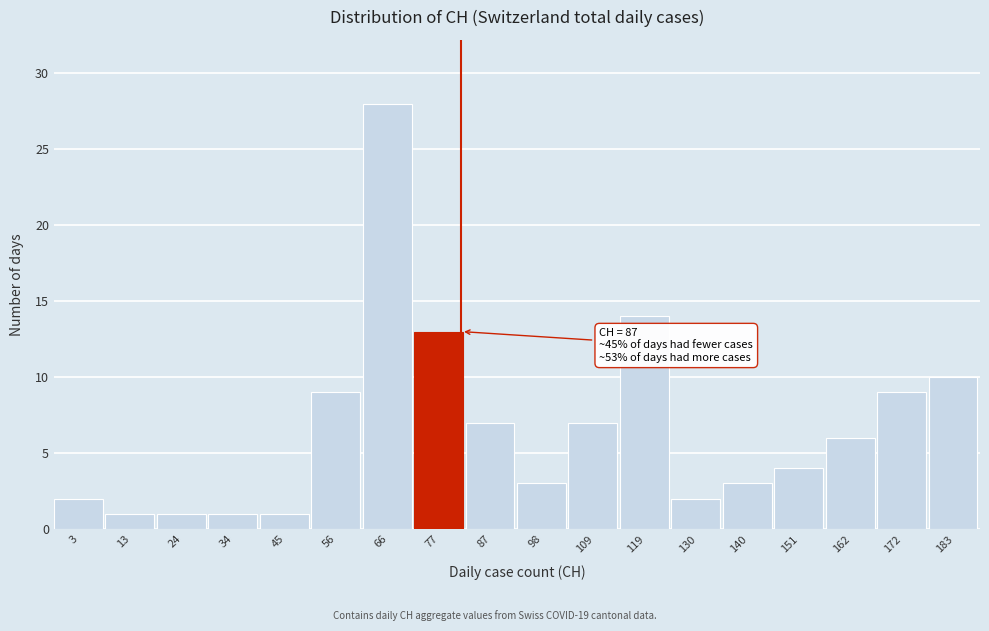

Reading left to right, list all the values displayed in this chart.

2	1	1	1	1	9	28	13	7	3	7	14	2	3	4	6	9	10